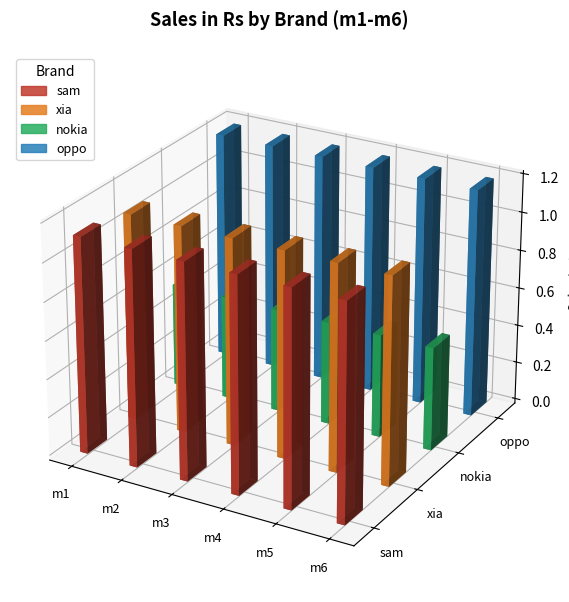

At m5, list the series in order from smallest to largest.

nokia, xia, sam, oppo